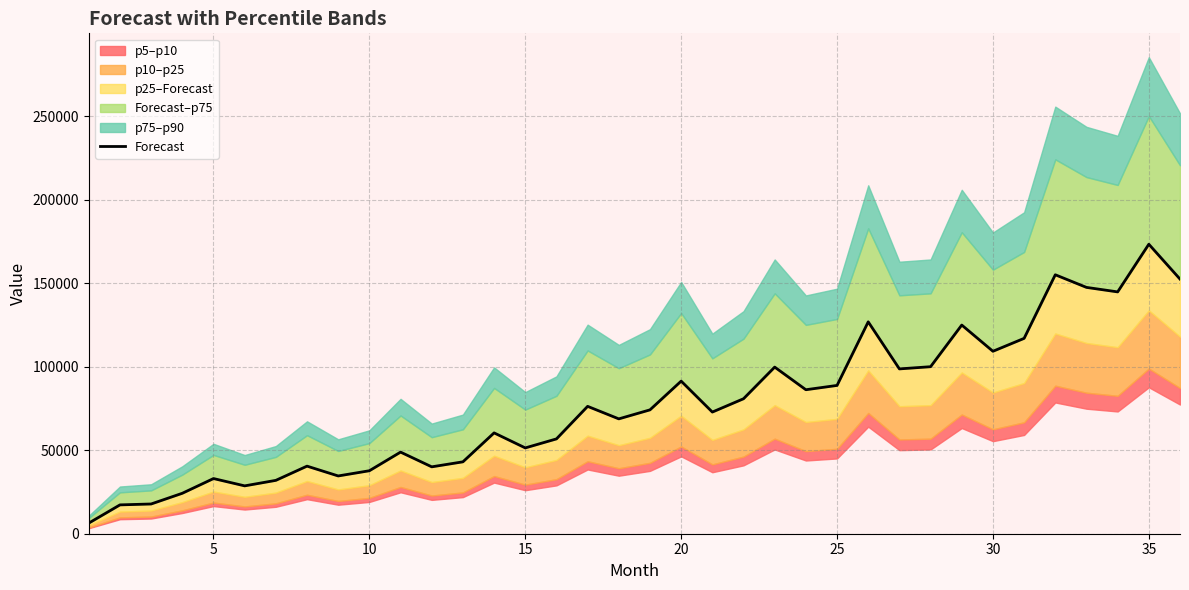

How many data points are less than 74220?

18